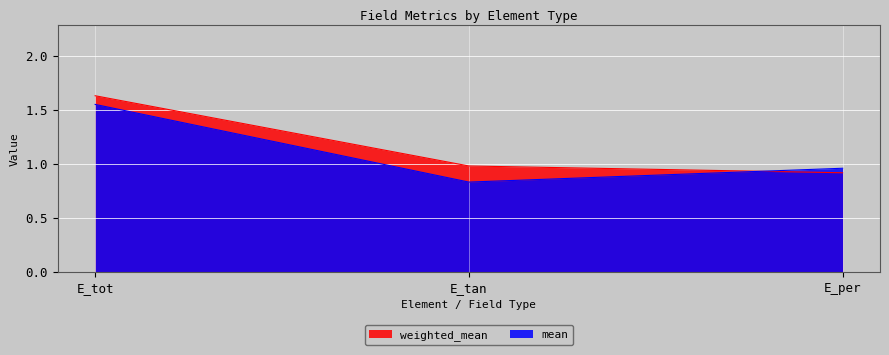

What position from the right is E_per?

1